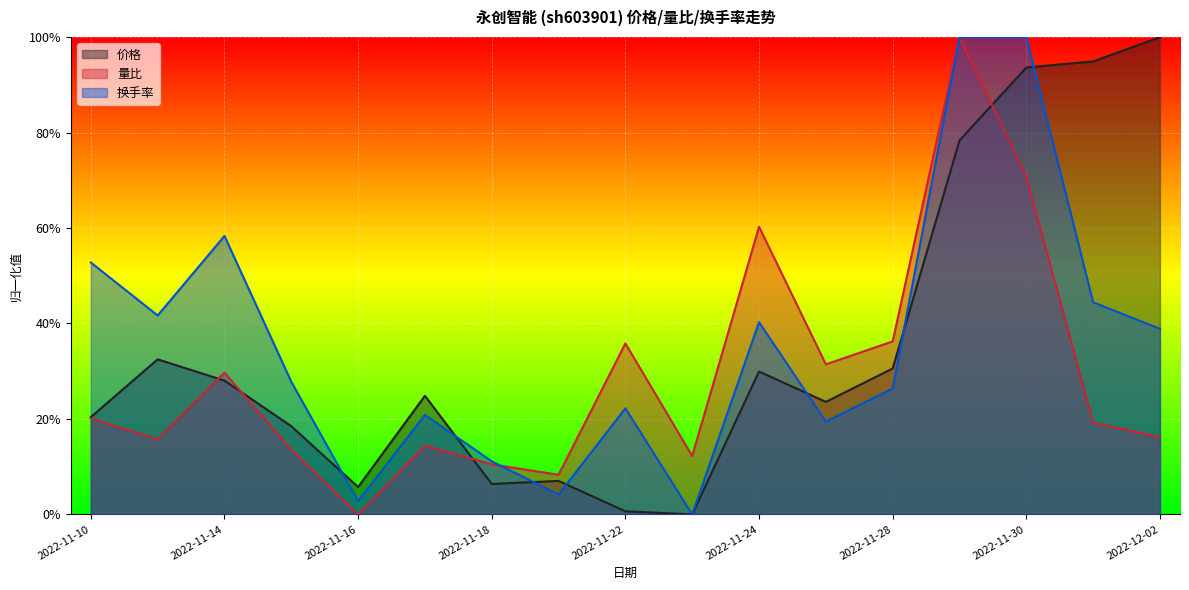

What are all the series names shown in the legend?

价格, 量比, 换手率